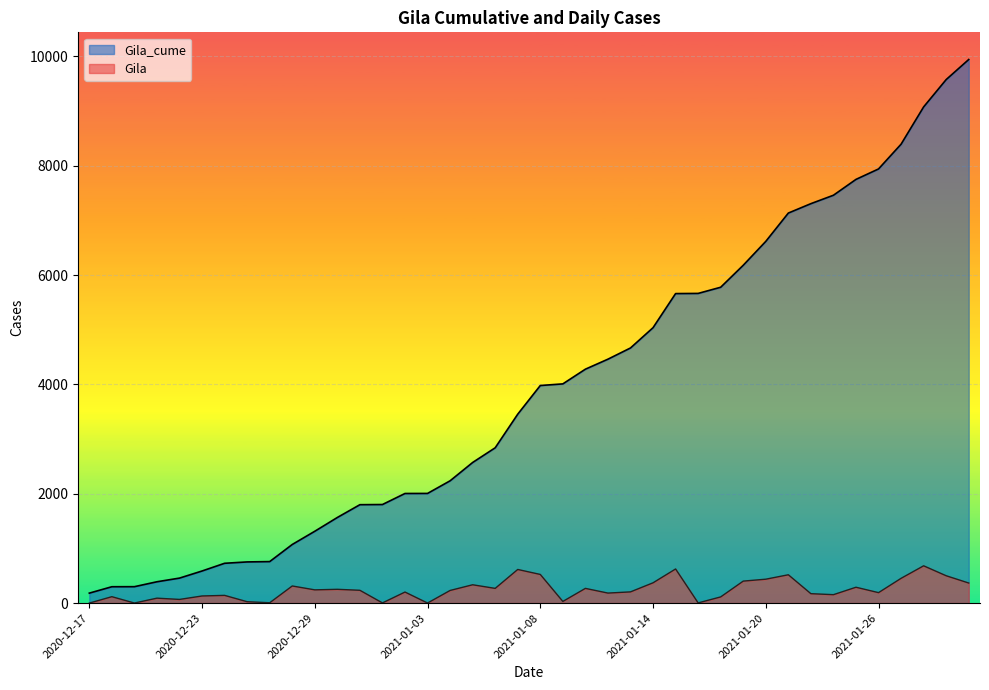

True or false: Gila and Gila_cume cross at least once.

False